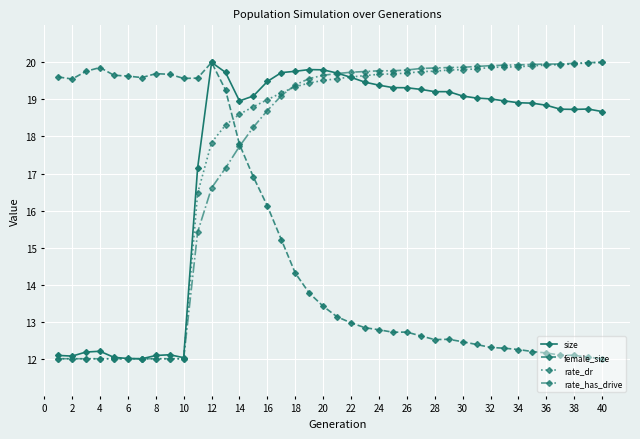

What is the value of the rate_dr point at the 4th from the left?

12.0